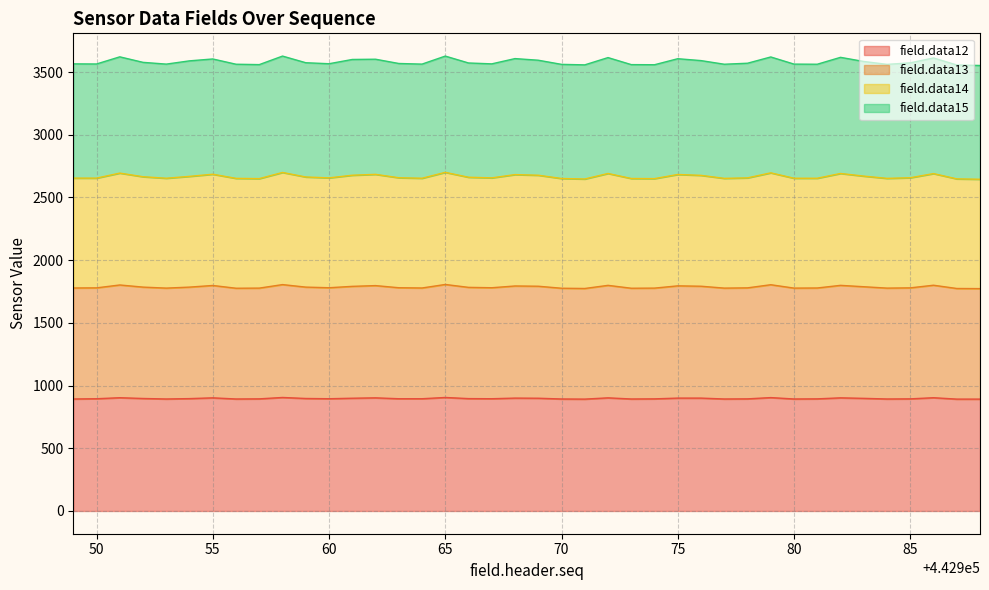

The field.data12 series shows 900 at 442976. True or false?

True